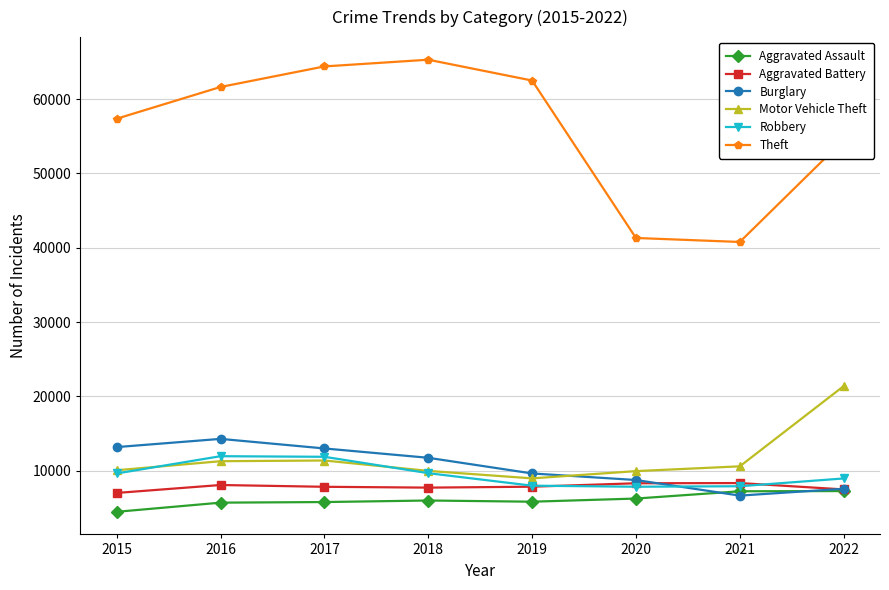

Is it true that Motor Vehicle Theft equals 10068 at 2015?

True